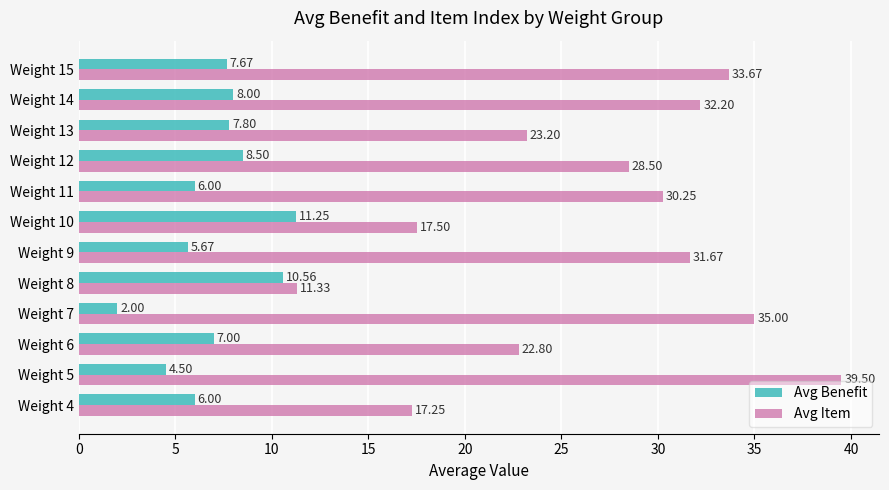

Which series has the largest total across all categories?

Avg Item